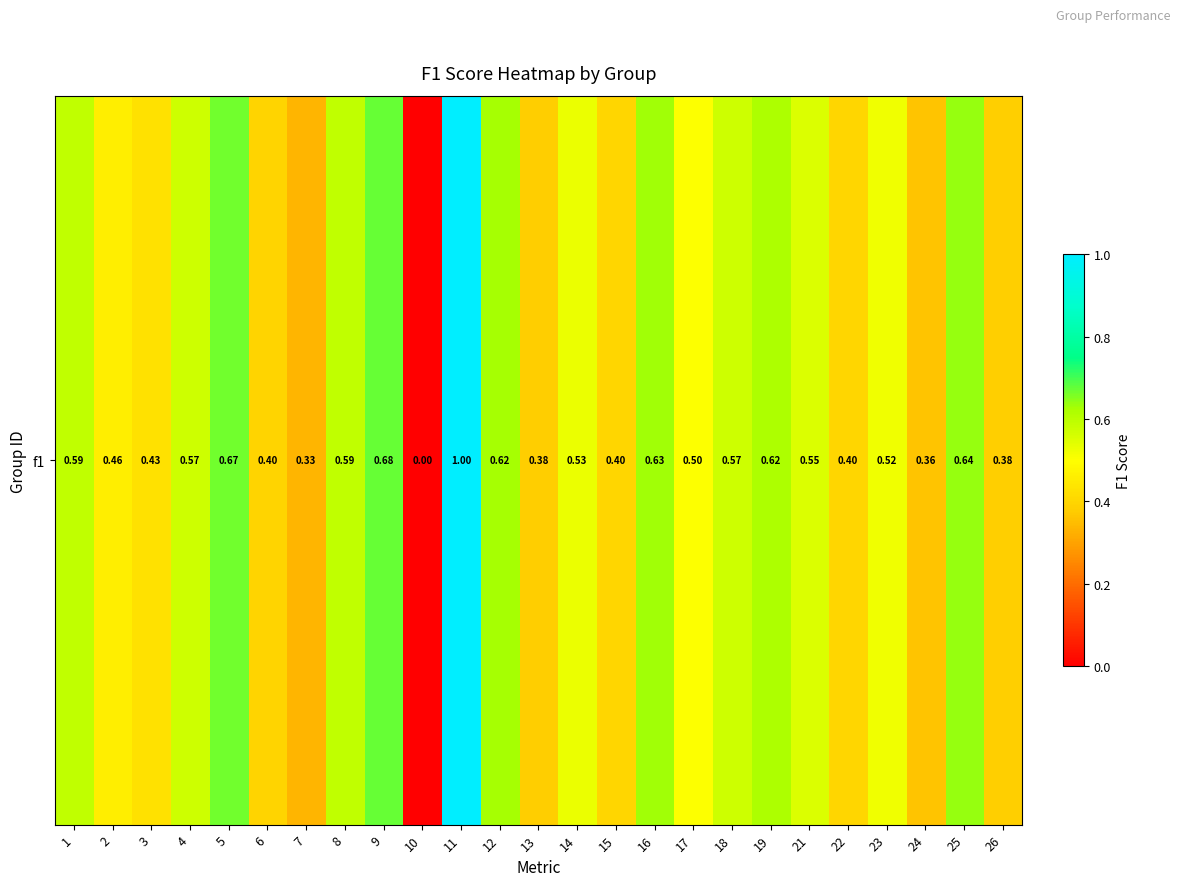

True or false: the data shows 0.2 at 6.

False